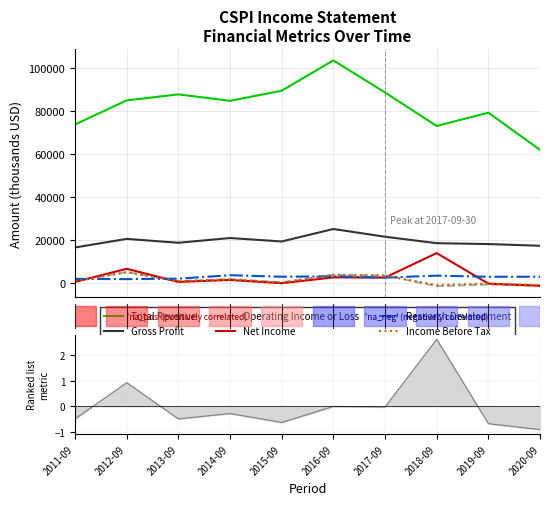

Between 1 and 7, which is larger?

1